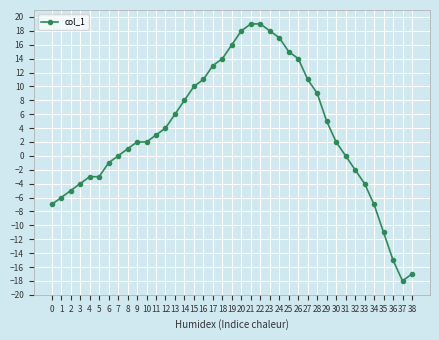

What is the difference between the maximum and minimum values?

37